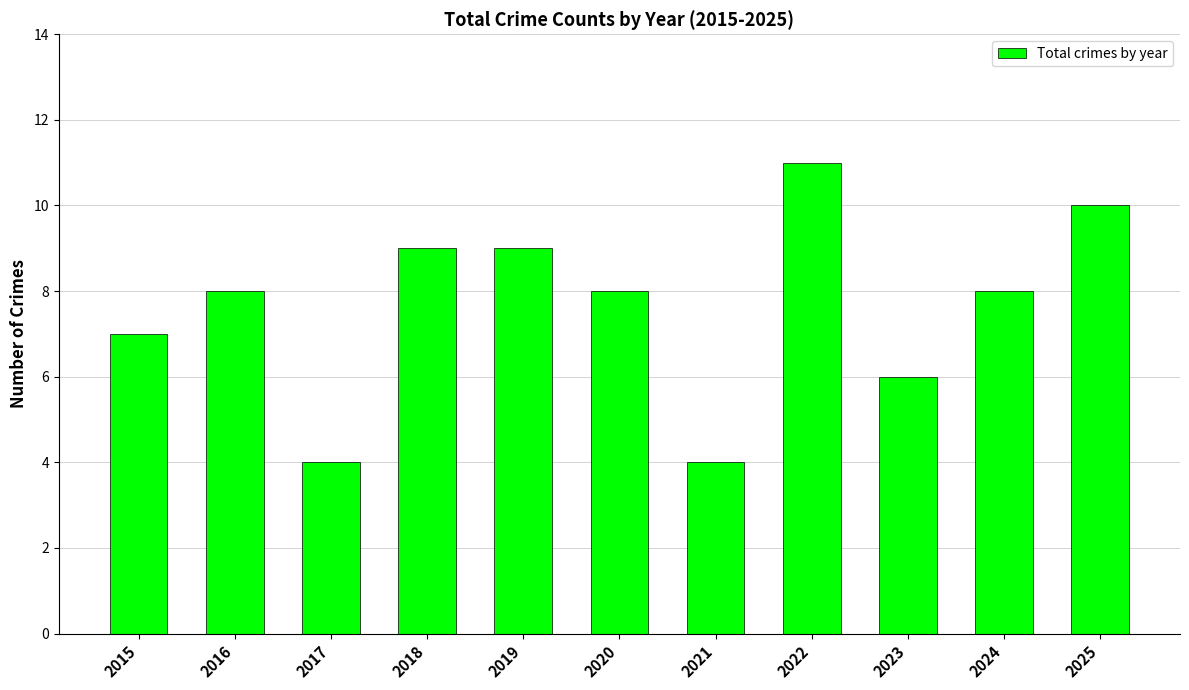

What is the approximate value at 2018?

9